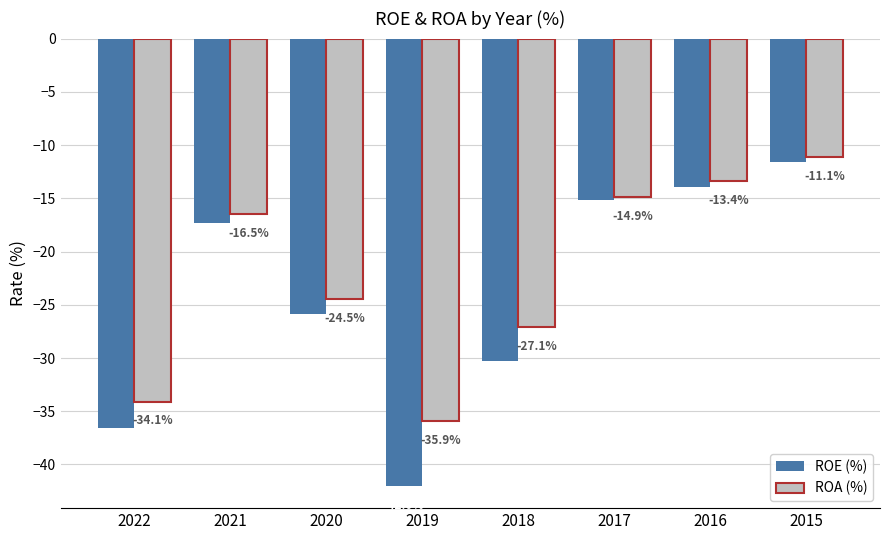

At how many categories does at least one series exceed -23?

4